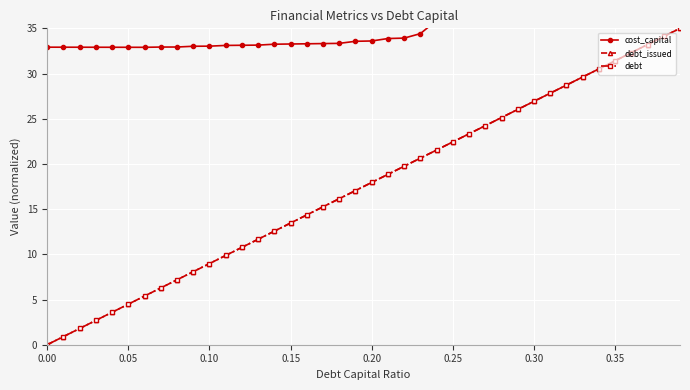

True or false: debt_issued and cost_capital intersect in this chart.

False